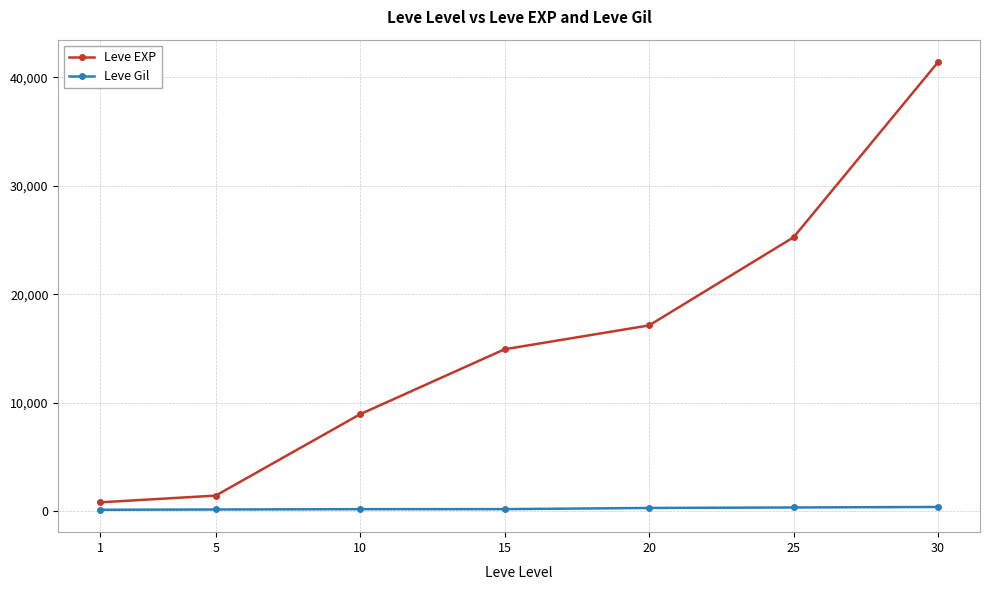

Is it true that Leve EXP equals 8930 at 10?

True